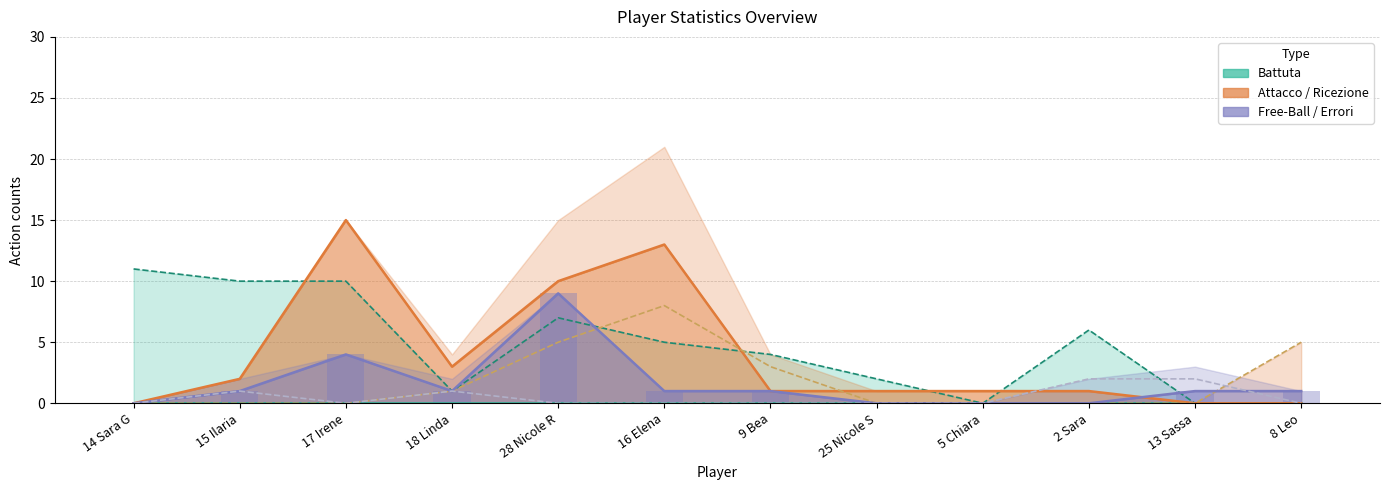

List the labels in order of Battuta (+) value, smallest first.

5 Chiara, 13 Sassa, 8 Leo, 18 Linda, 25 Nicole S, 9 Bea, 16 Elena, 2 Sara, 28 Nicole R, 15 Ilaria, 17 Irene, 14 Sara G